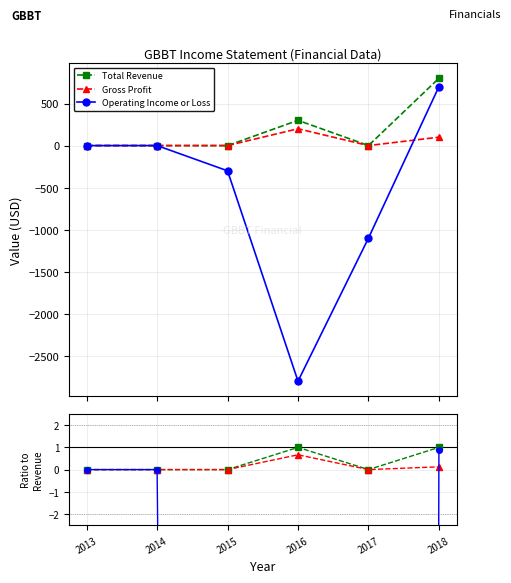

Does the chart display data point markers on the line(s)?

Yes